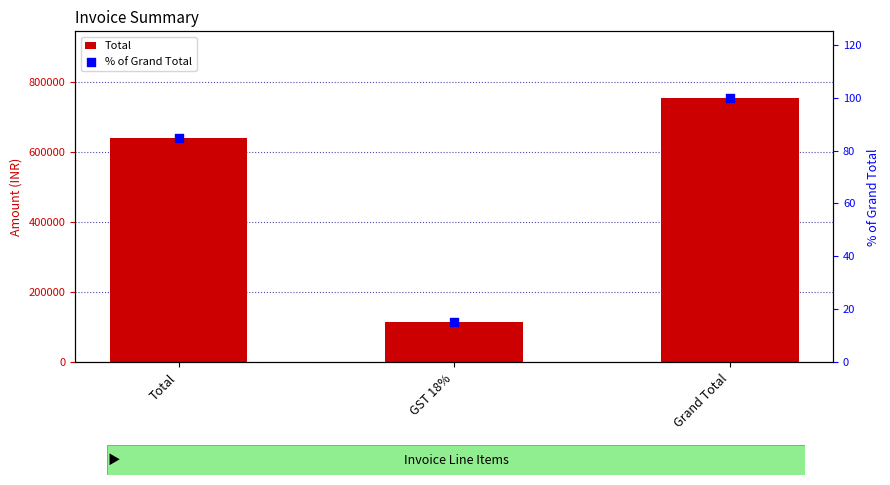

What is the total value across all series at Total?

640676.4